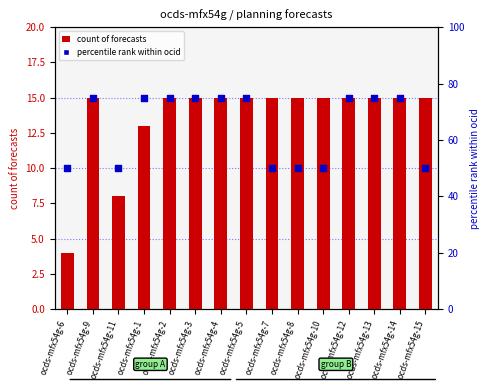

What is the total value across all series at ocds-mfx54g-12?

90